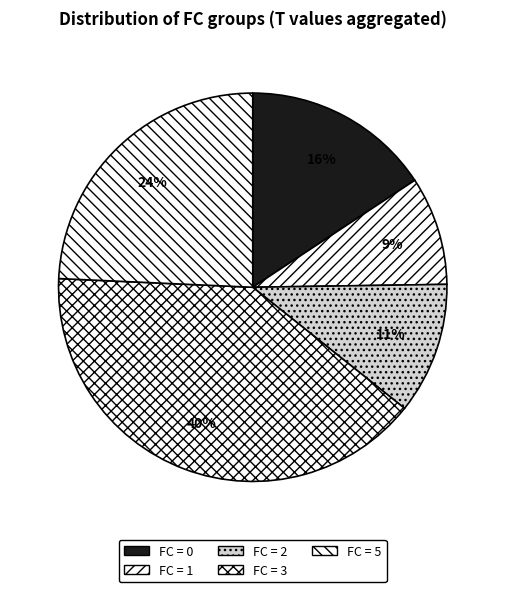

How many slices are in this pie chart?

5